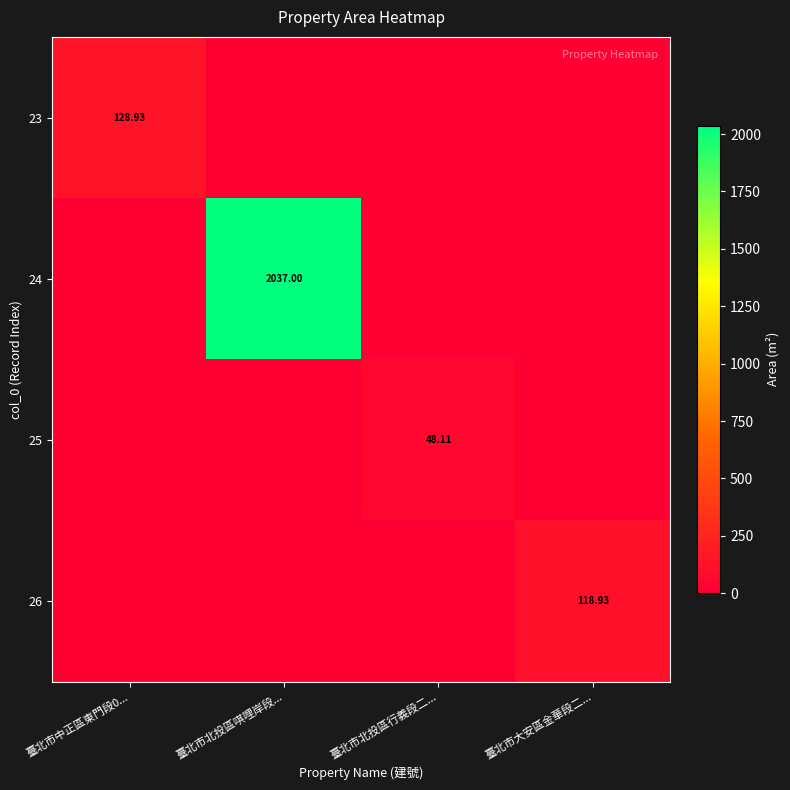

List the series in order of their peak value, lowest first.

25, 26, 23, 24